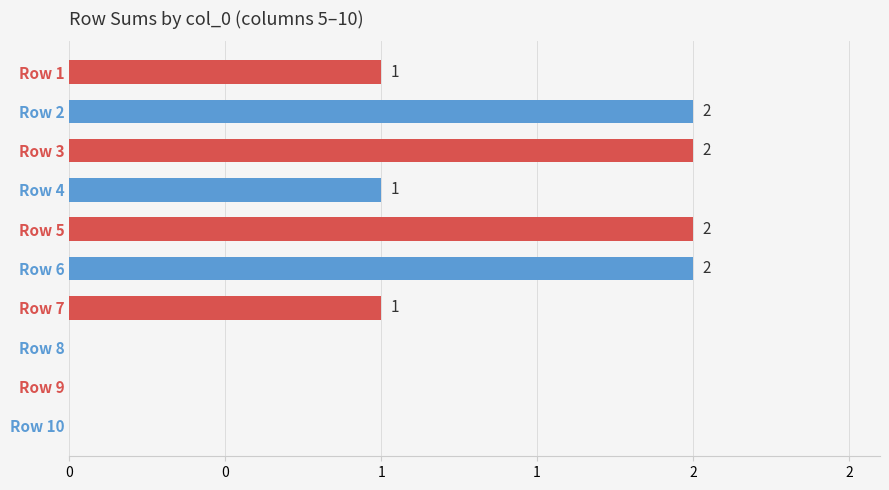

Are the bars horizontal?

Yes